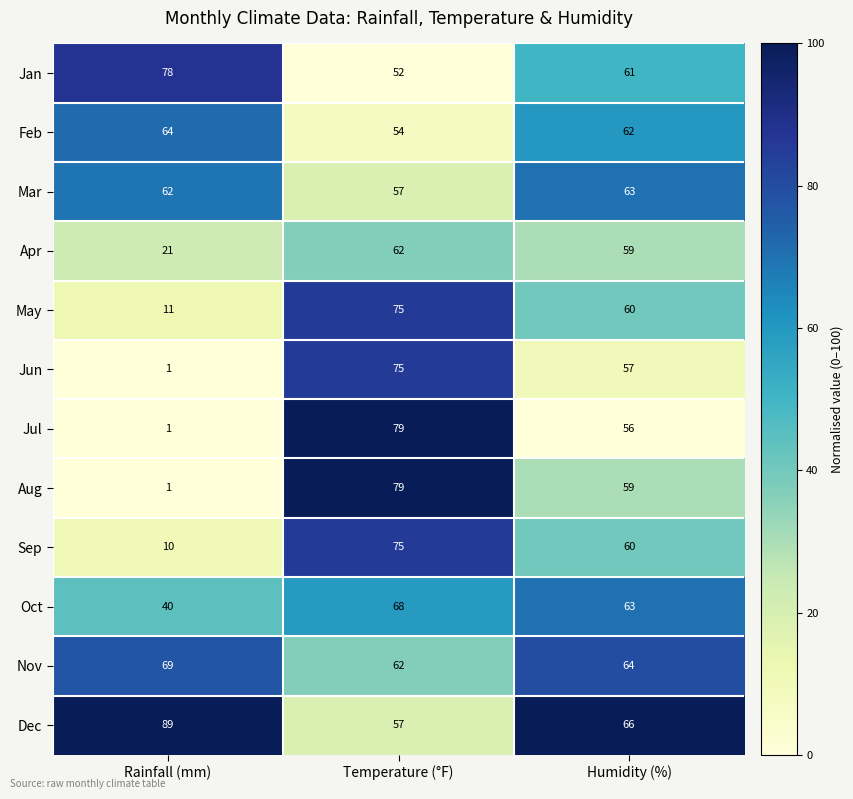

What is the total value across all series at Temperature (°F)?

795